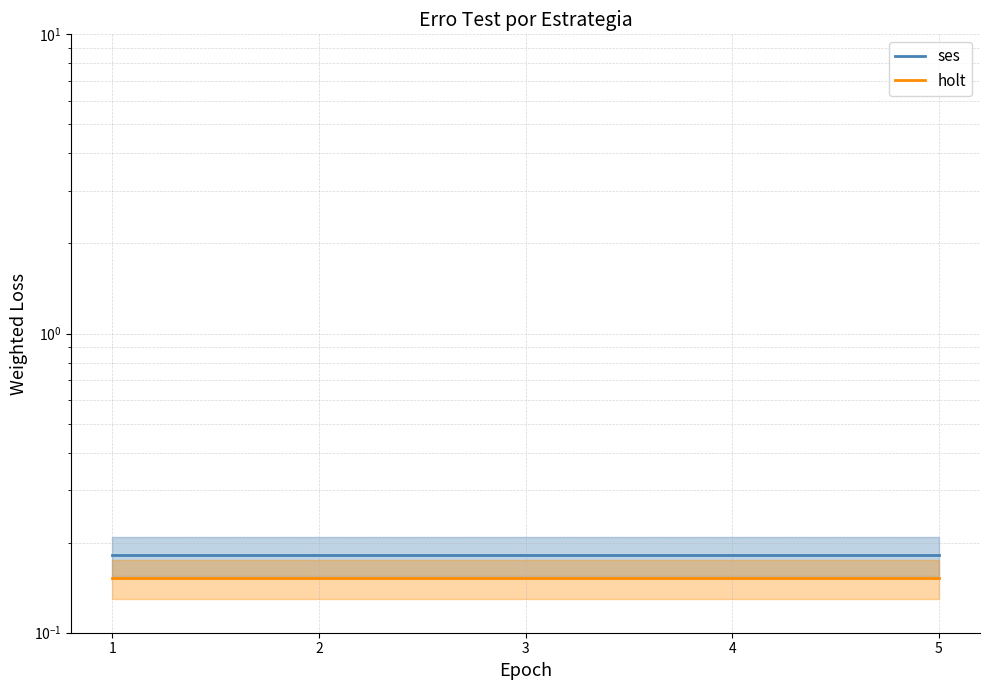

What is the value of the ses point at the 1st from the left?

0.2